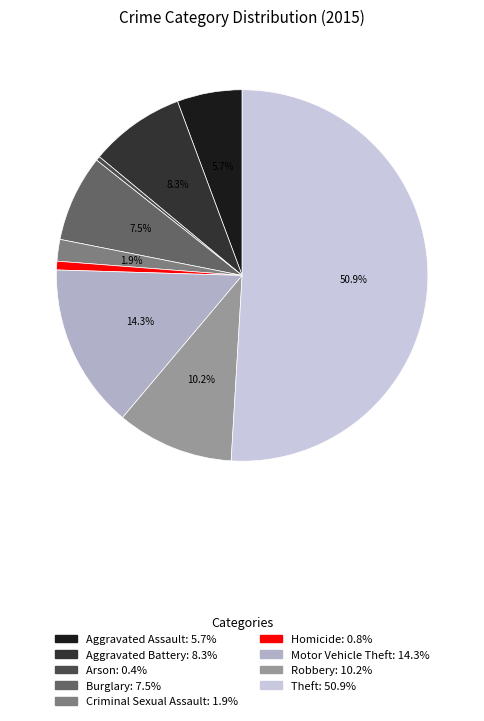

Which slice is the largest?

Theft